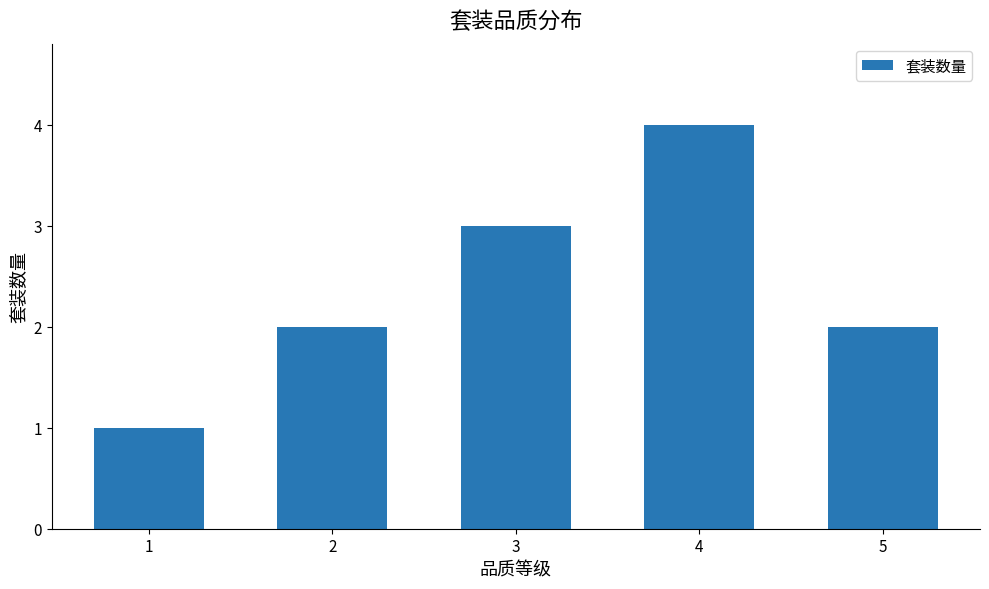

How many values are between 2 and 3?

3